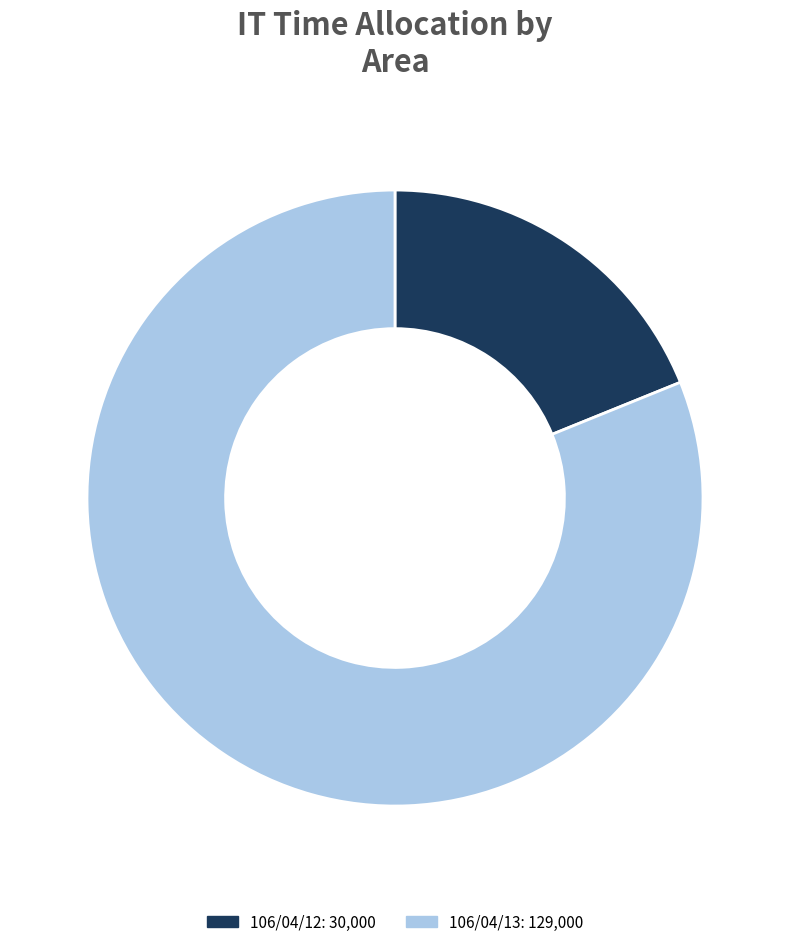

Count the number of slices in the pie.

2